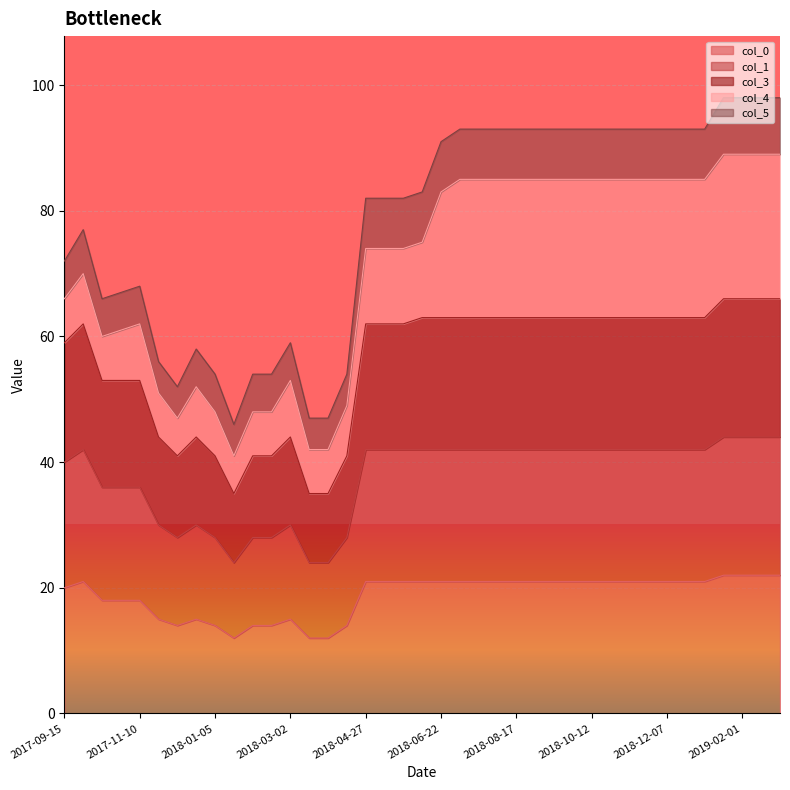

What is the minimum value for col_3?

35